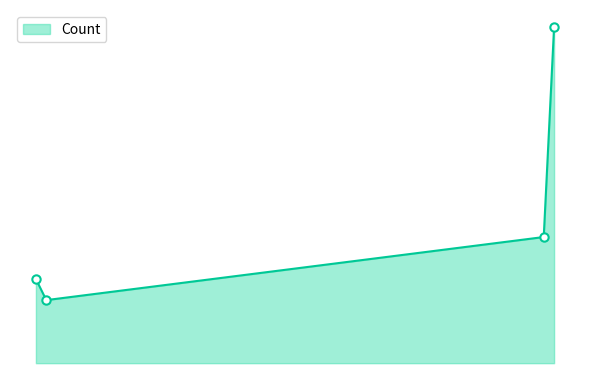

What is the label of the 4th point from the left?

2019-01-25 18:57:00